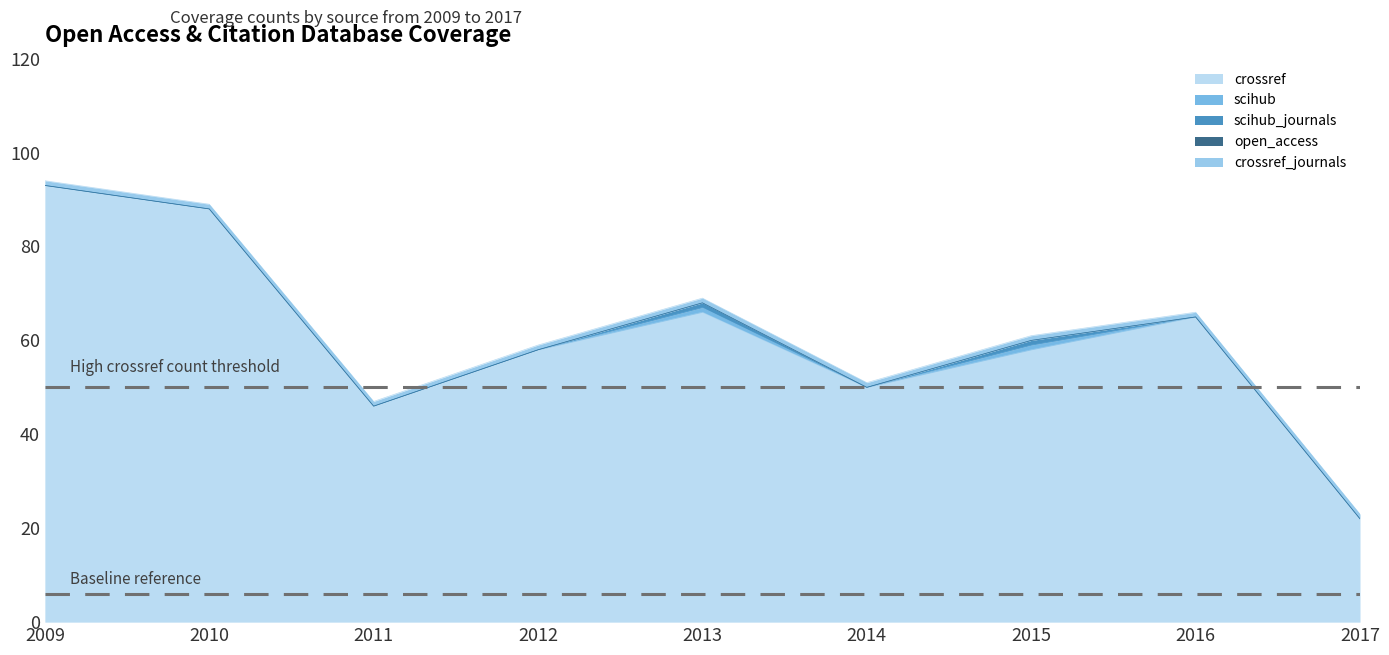

Rank the series by their maximum value, from lowest to highest.

open_access, scihub, scihub_journals, crossref_journals, crossref